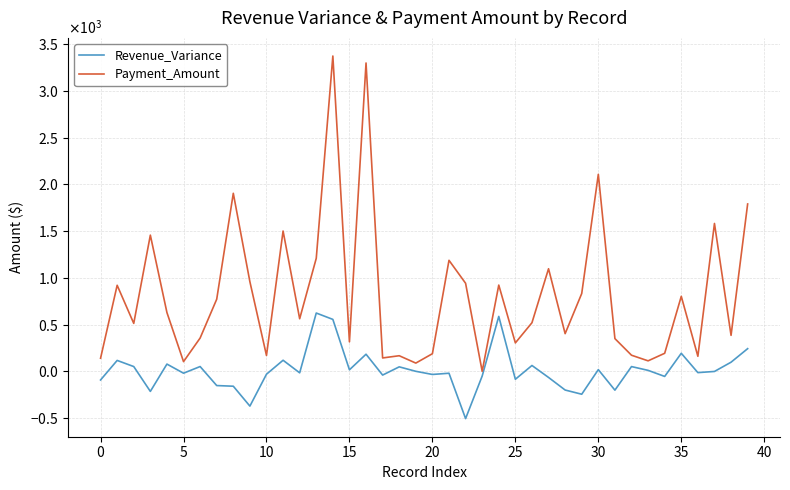

What are all the series names shown in the legend?

Revenue_Variance, Payment_Amount